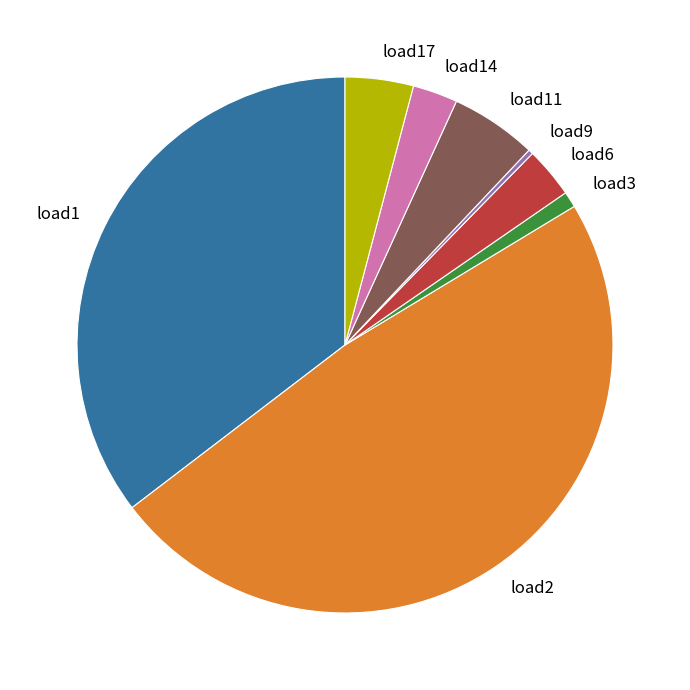

Combined, do load1 and load6 account for over 50%?

No